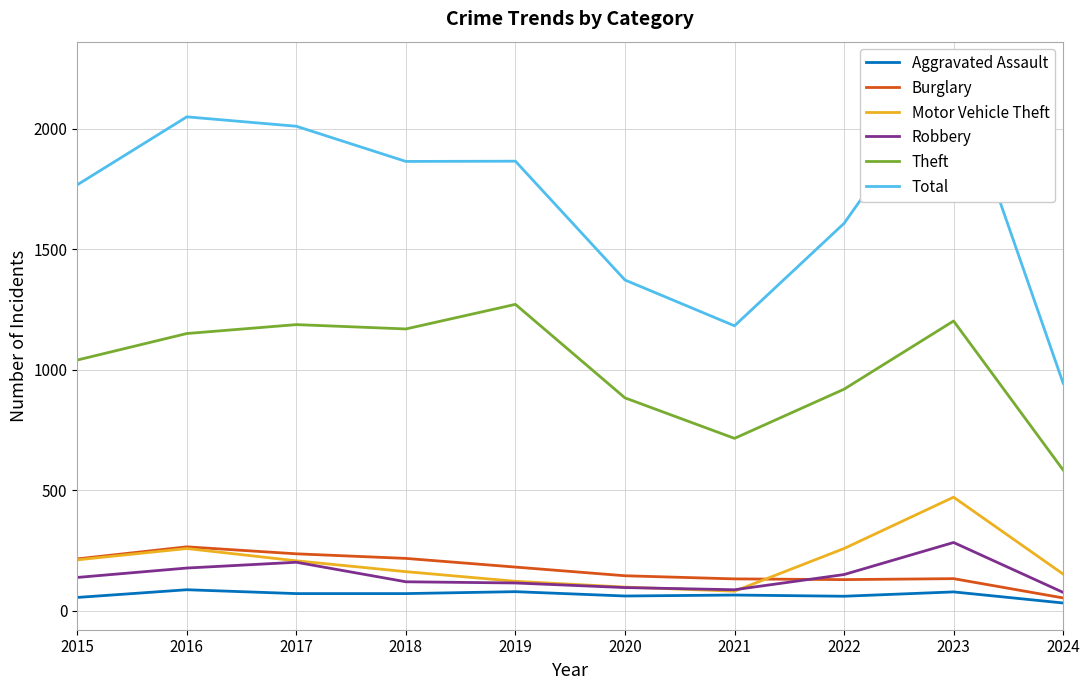

What are all the series names shown in the legend?

Aggravated Assault, Burglary, Motor Vehicle Theft, Robbery, Theft, Total